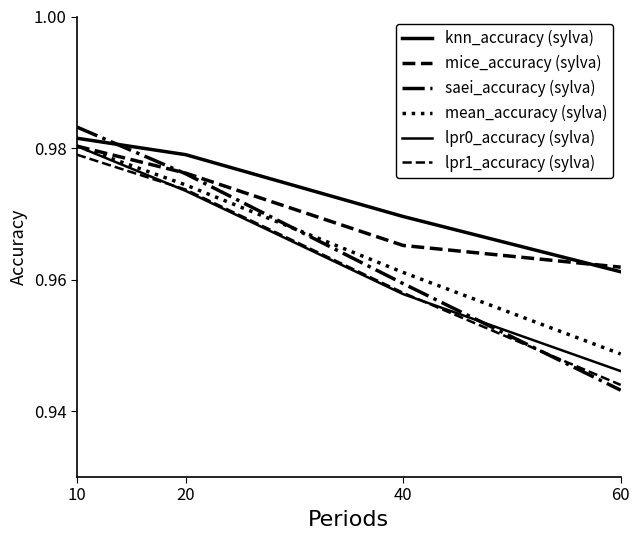

What is the value of the lpr1_accuracy (sylva) point at the 4th from the left?

0.9